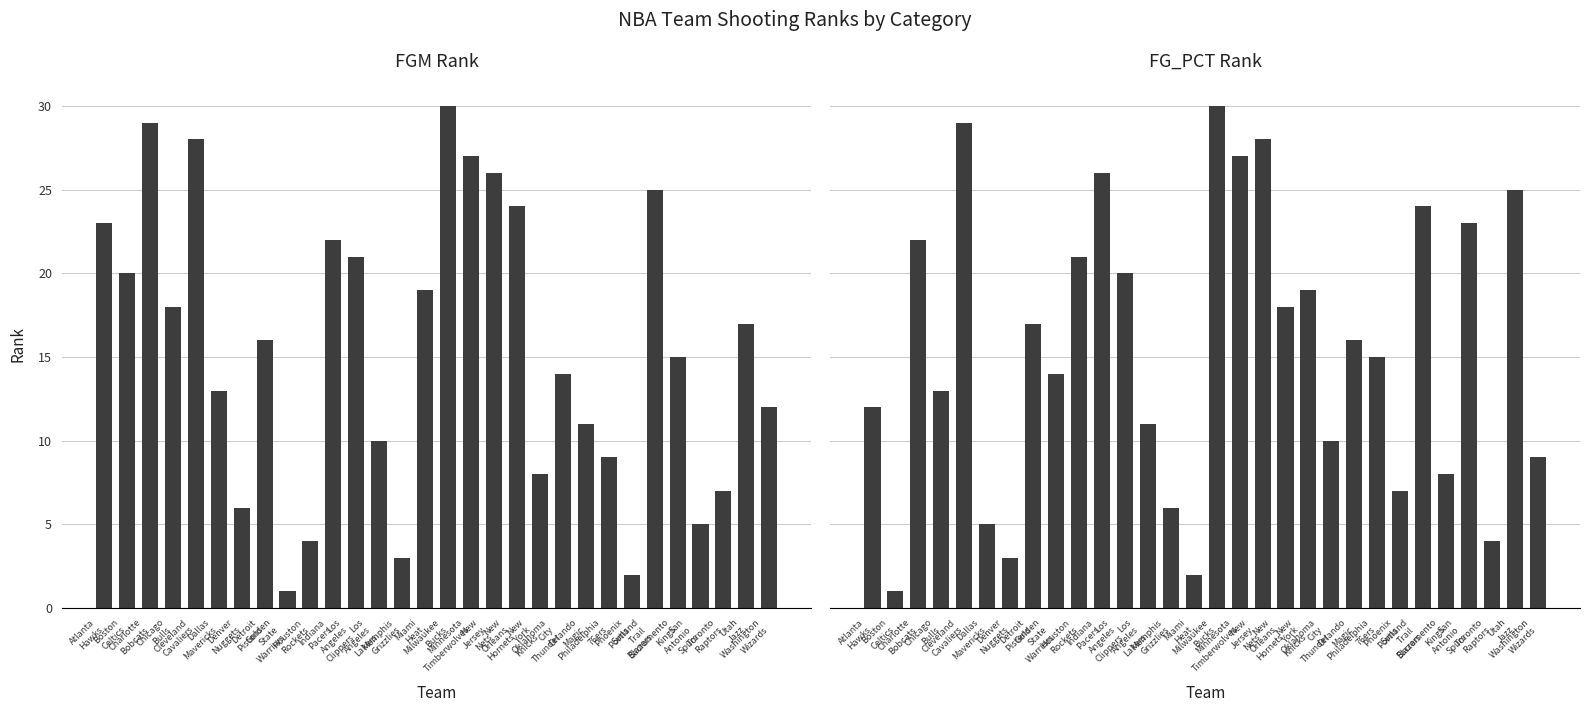

How many data points in FG_PCT_RANK are less than 16?

15